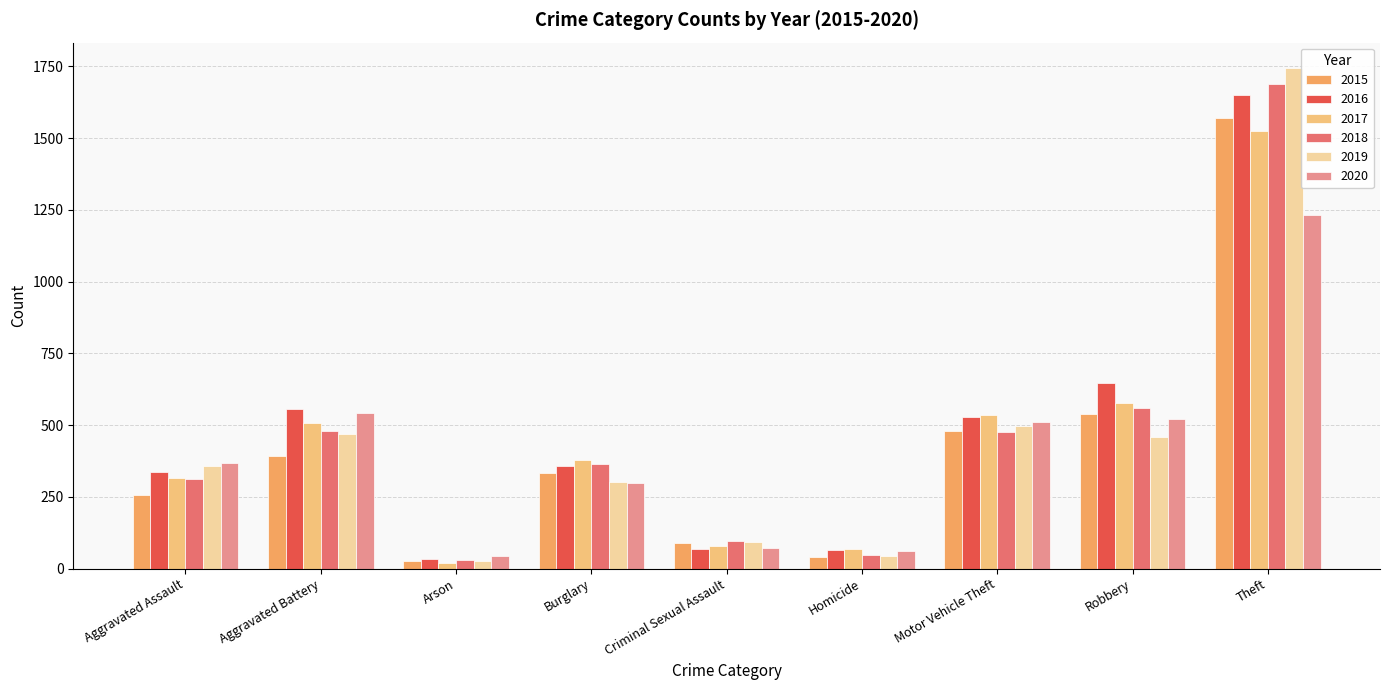

Which series has the widest spread of values?

2019